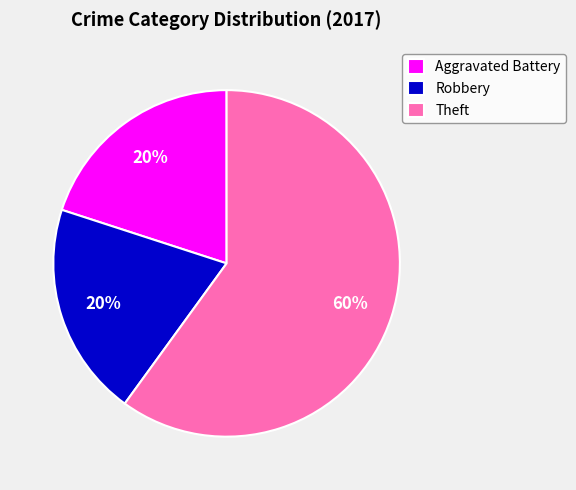

What is the ratio of the value at Aggravated Battery to the value at Theft?

0.3